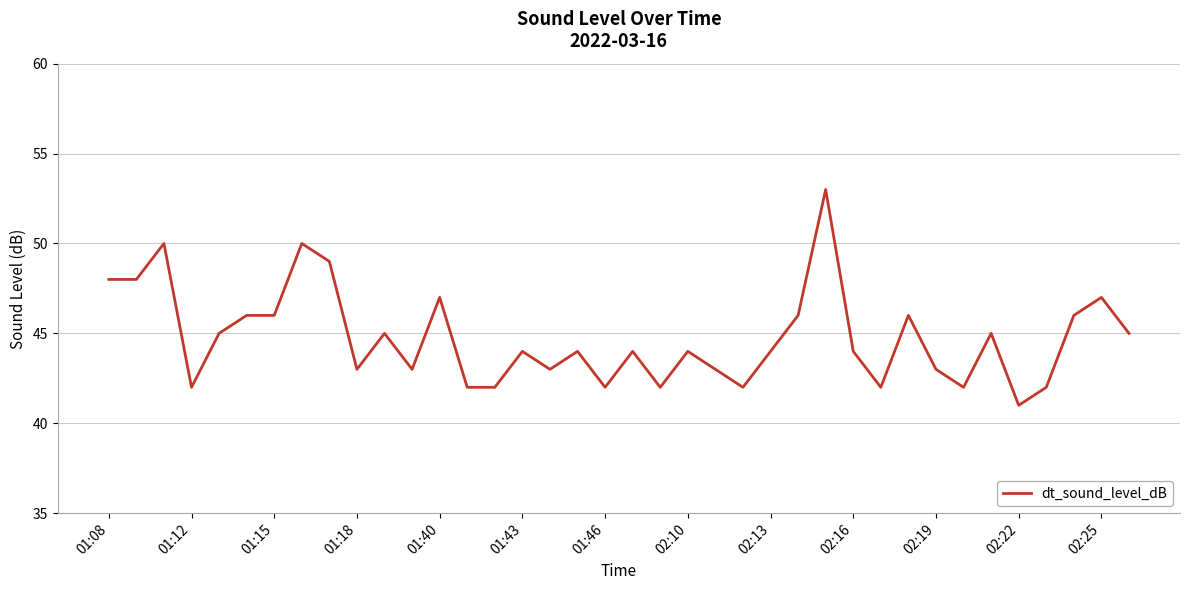

What is the smallest value displayed?

41